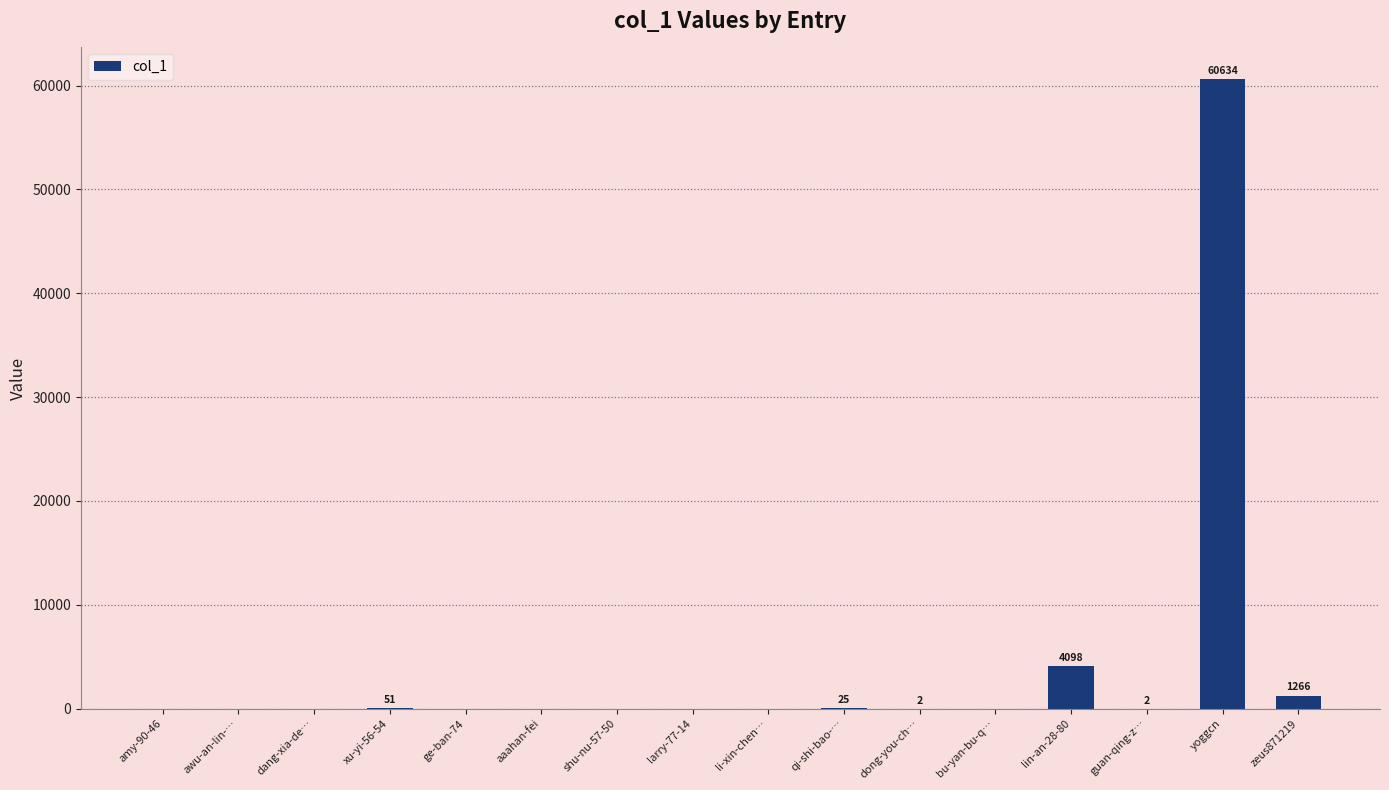

What is the change in value from amy-90-46 to lin-an-28-80?

+4098